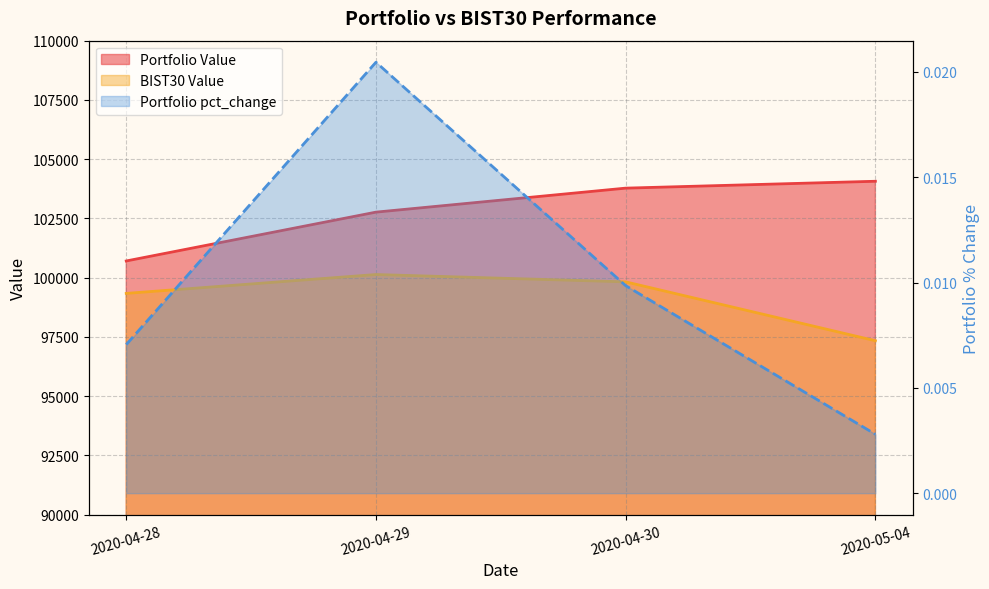

Which has a higher value, 2020-04-28 or 2020-05-04?

2020-05-04